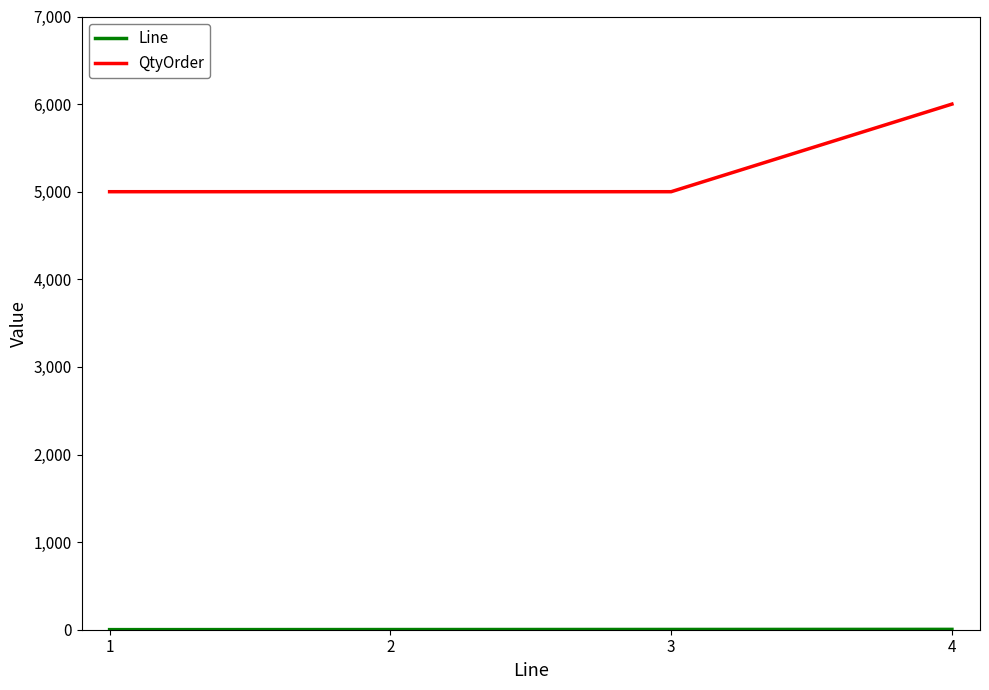

What is the minimum value for QtyOrder?

5000